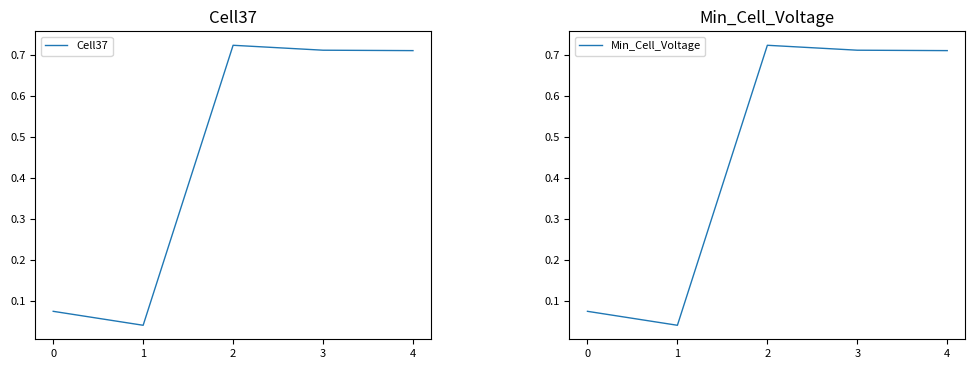

What is the value of the Min_Cell_Voltage point at the 4th from the left?

0.7